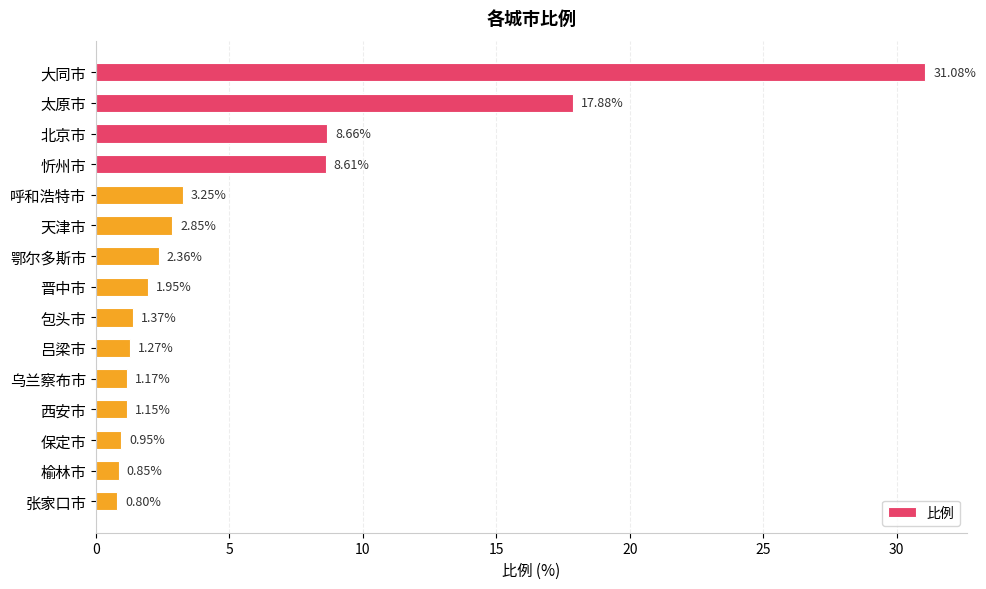

What is the difference between the second highest and second lowest values?

17.0